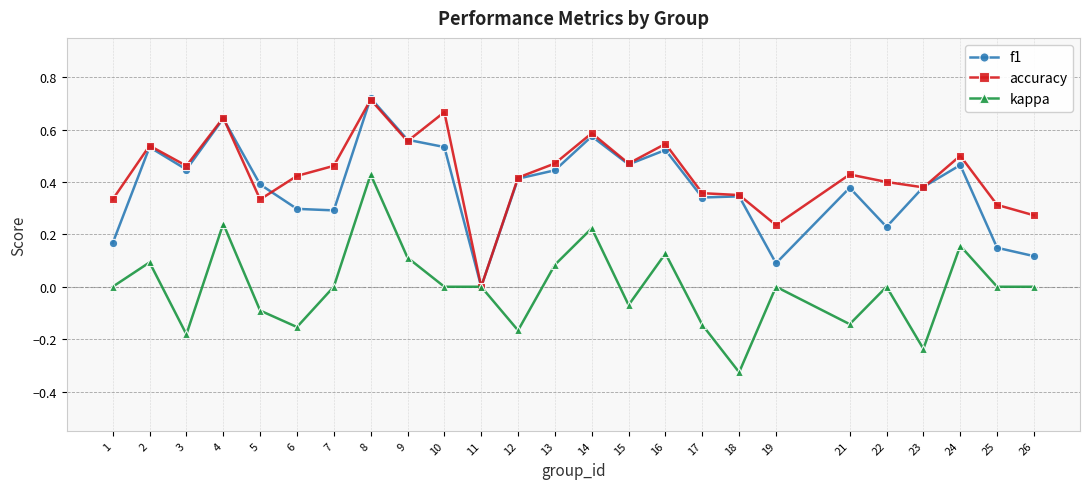

True or false: accuracy has a value of 0.4 at 16.

False